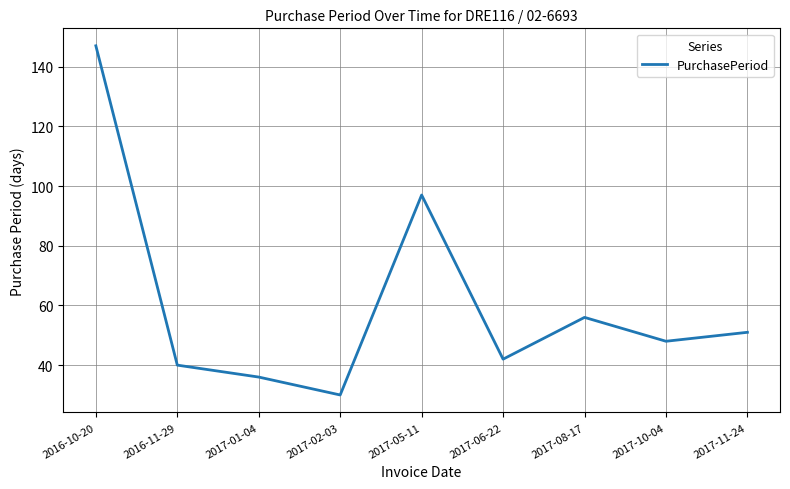

What position from the right is 2017-02-03?

6